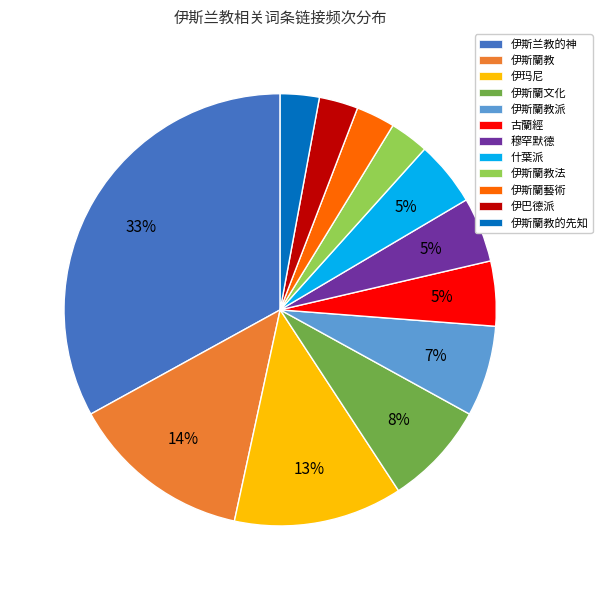

True or false: 伊斯蘭教 accounts for 28% of the total.

False